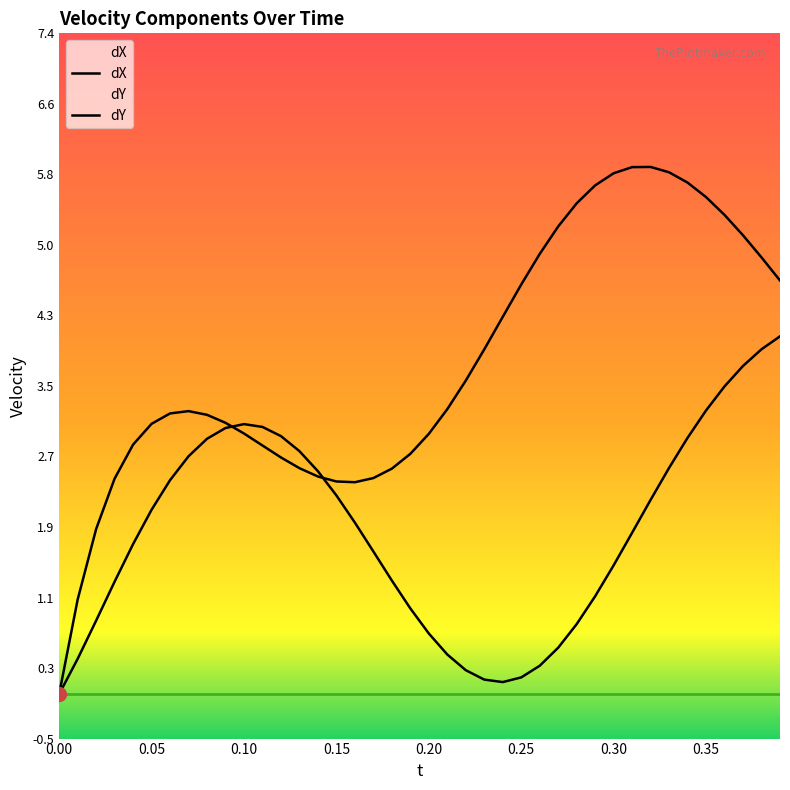

What is the average value of the dX series?

1.8